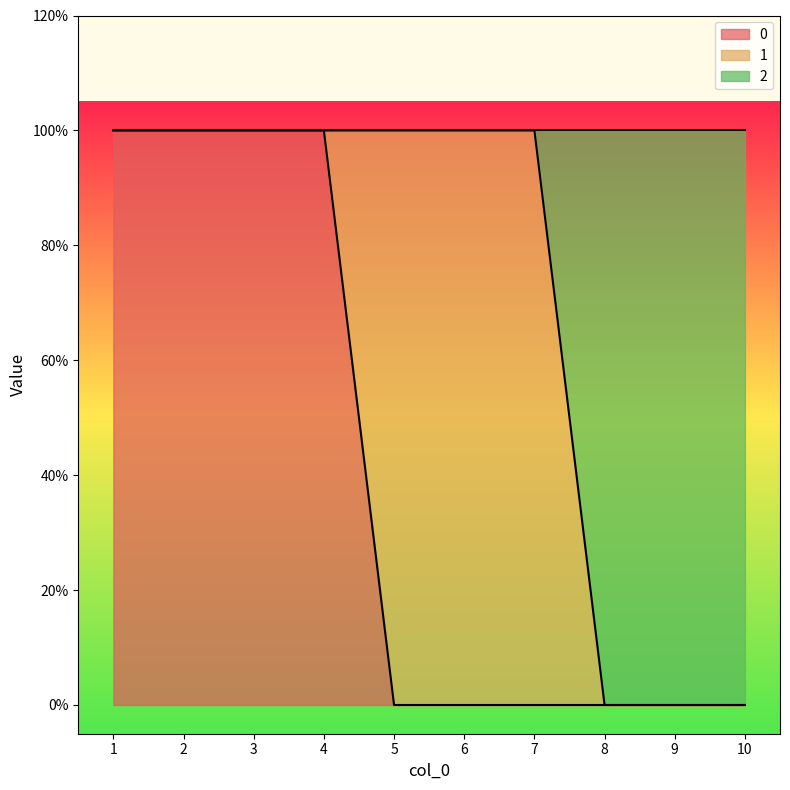

How many data points in 2 are less than 1?

3